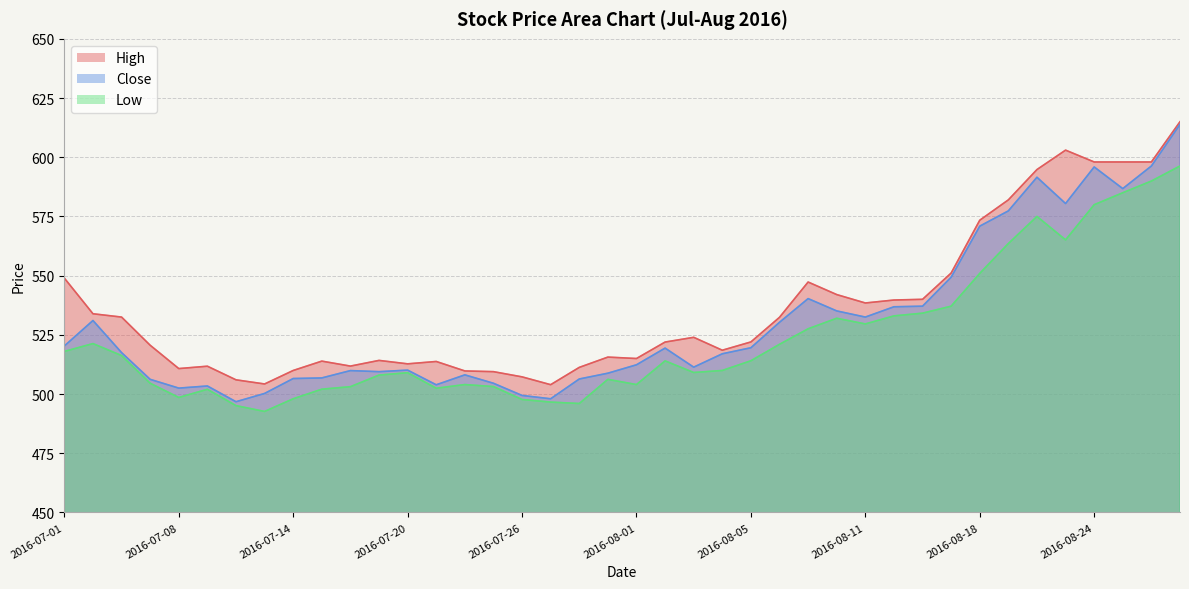

Reading right to left, transcribe all the data shown in this chart.

High: 615.0	598.0	598.0	598.0	603.0	594.8	582.0	573.4	551.1	540.0	539.7	538.5	542.0	547.3	532.4	522.0	518.5	524.0	522.0	515.0	515.6	511.2	503.9	507.2	509.4	509.8	513.8	512.8	514.2	511.8	513.9	509.9	504.2	506.0	511.8	510.8	520.6	532.5	533.9	549.0
Close: 613.9	596.3	586.8	595.9	580.5	591.5	577.4	570.9	549.4	537.1	536.9	532.5	535.1	540.3	530.3	519.5	517.0	511.4	519.4	512.4	508.8	506.4	498.0	499.4	504.6	508.1	503.9	510.1	509.4	509.9	506.8	506.6	500.2	496.8	503.4	502.5	506.2	517.5	531.0	520.3
Low: 596.3	590.0	585.0	580.0	565.1	575.0	563.5	551.0	537.1	534.1	533.0	529.6	532.0	527.5	521.0	514.0	509.9	509.1	514.0	504.0	506.2	496.0	496.6	497.7	503.1	504.0	502.4	509.0	508.0	503.1	502.1	498.0	492.6	495.1	502.0	498.6	504.6	516.2	521.3	518.0